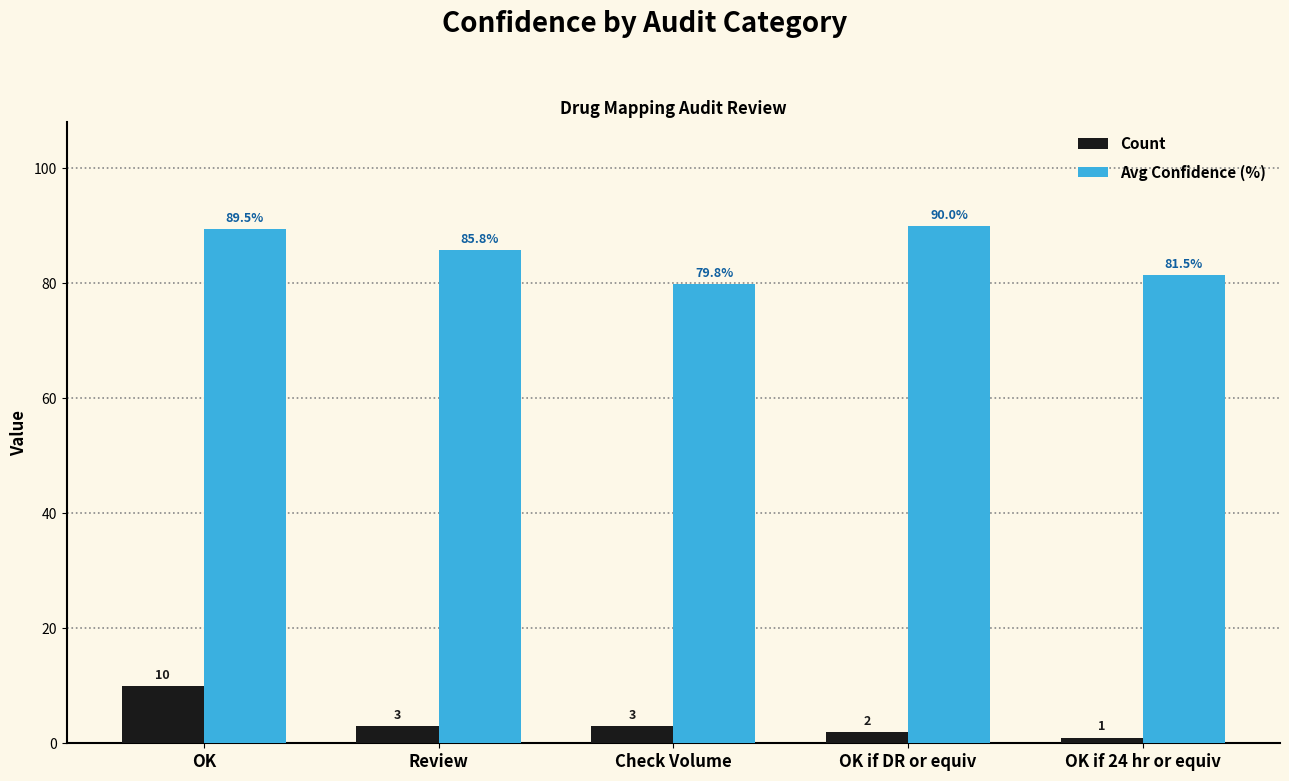

True or false: Avg Confidence (%) has a value of 89.5 at OK.

True